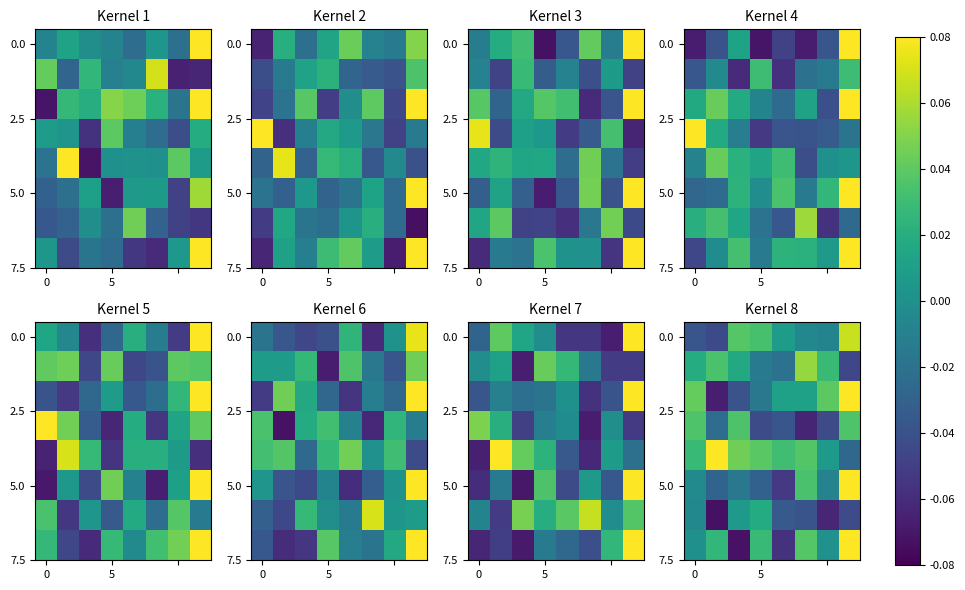

How many series are shown in this chart?

8